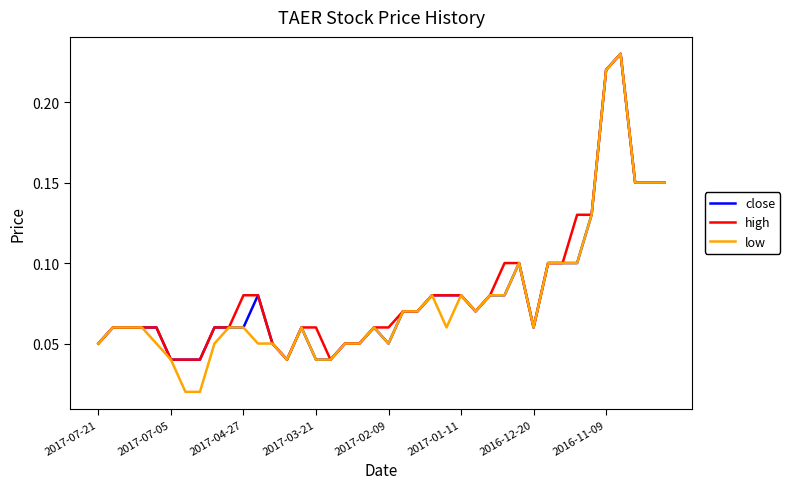

True or false: close and low intersect in this chart.

False